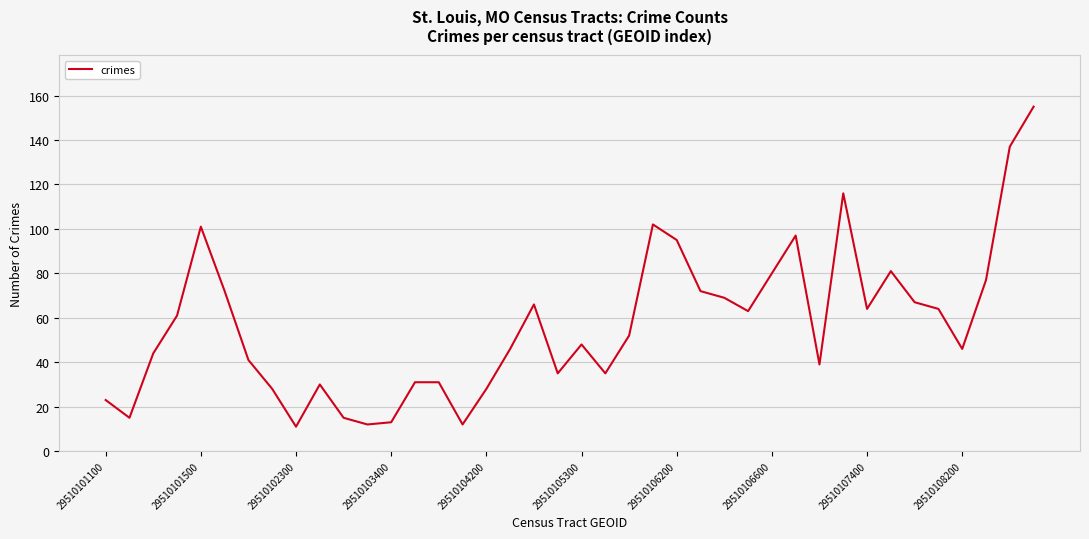

What is the difference between the maximum and minimum values?

144